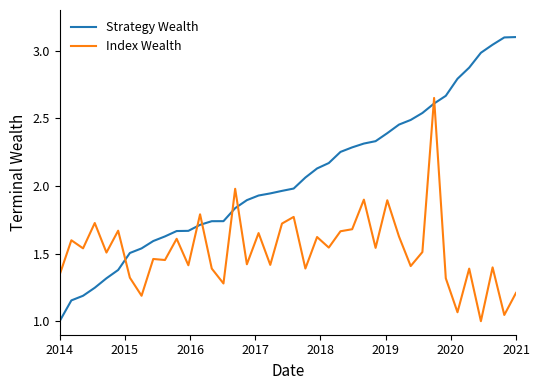

What is the greatest value displayed?

3.1